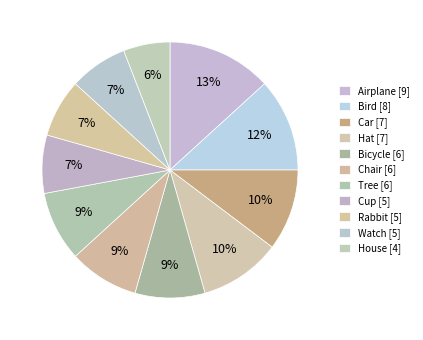

To the nearest percent, what is the average slice percentage?

9%